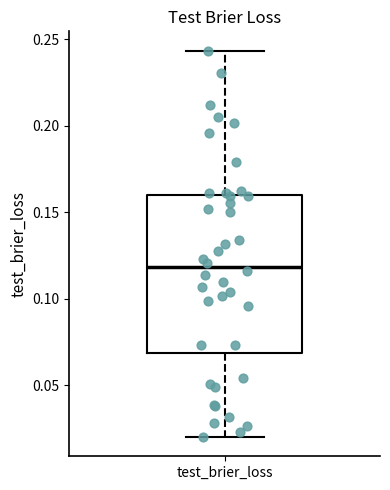

Where is the upper edge of the box for test_brier_loss on the y-axis? The values are not printed on the chart, so give them approximately, as read against the axis.

0.160